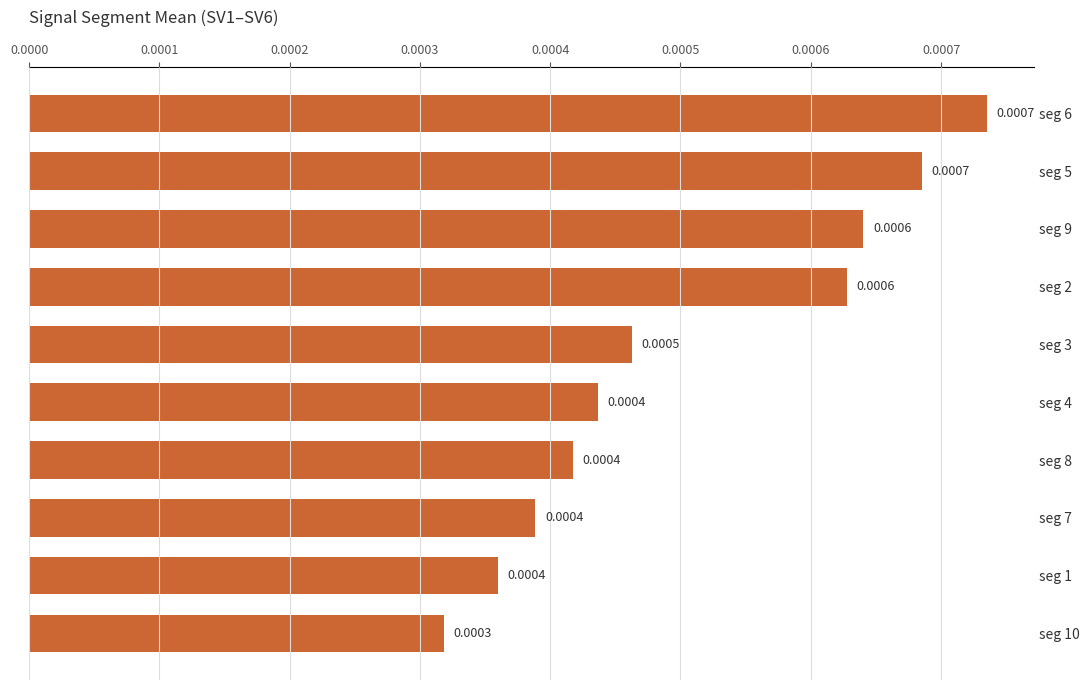

Between seg 9 and seg 3, which is larger?

seg 9